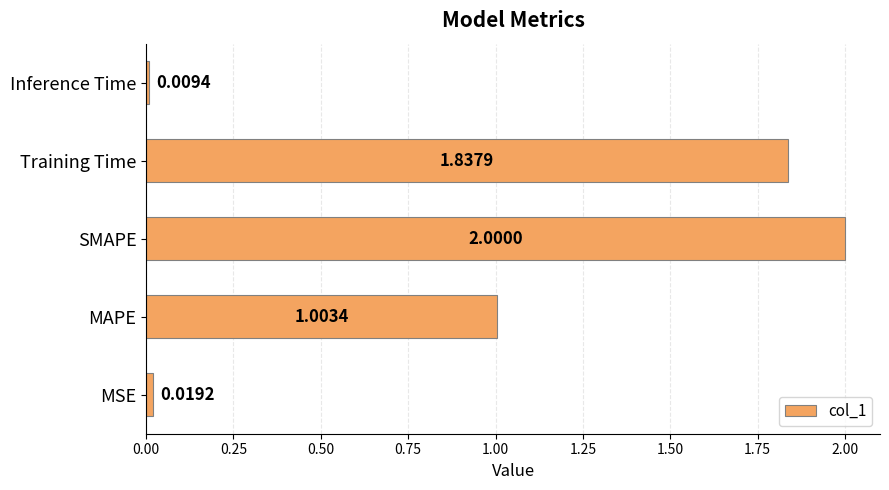

What is the greatest value displayed?

2.0